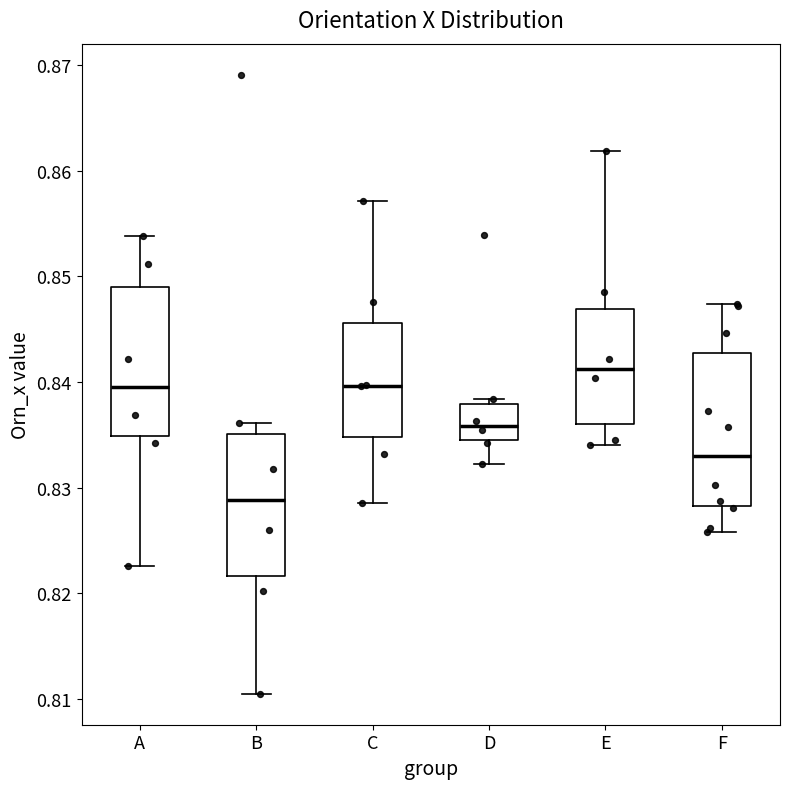

Reading left to right, transcribe this box plot: for each box, give where its median line is, the range the box spans, and where its two whiskers end, as read against the y-axis. The values are not printed on the chart, so give them approximately, as read against the axis.

A: median 0.840, box 0.835 to 0.849, whiskers 0.823 to 0.854
B: median 0.829, box 0.822 to 0.835, whiskers 0.810 to 0.836
C: median 0.840, box 0.835 to 0.846, whiskers 0.829 to 0.857
D: median 0.836, box 0.835 to 0.838, whiskers 0.832 to 0.838 (just above the box's upper edge)
E: median 0.841, box 0.836 to 0.847, whiskers 0.834 to 0.862
F: median 0.833, box 0.828 to 0.843, whiskers 0.826 to 0.847